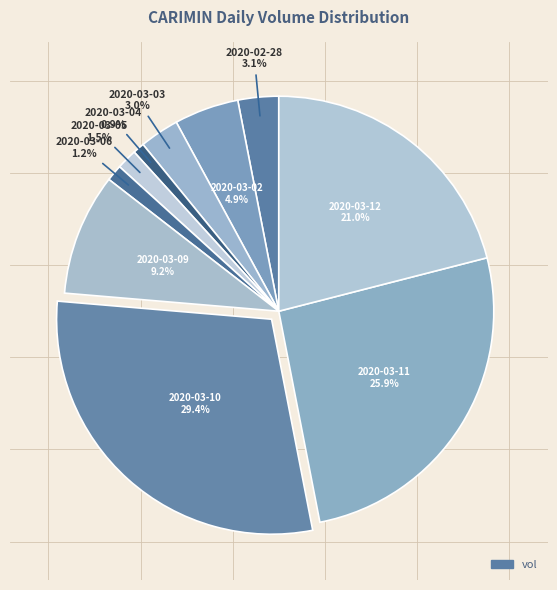

Which slice is the largest?

2020-03-10